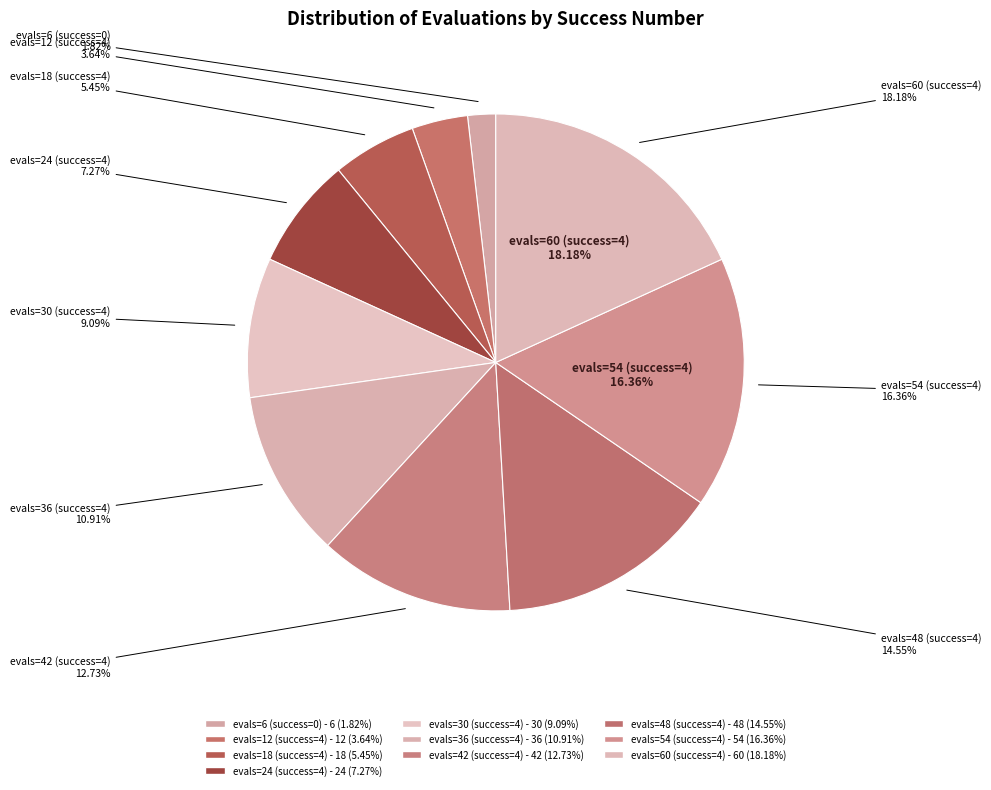

Which slice is the largest?

evals=60 (success=4)